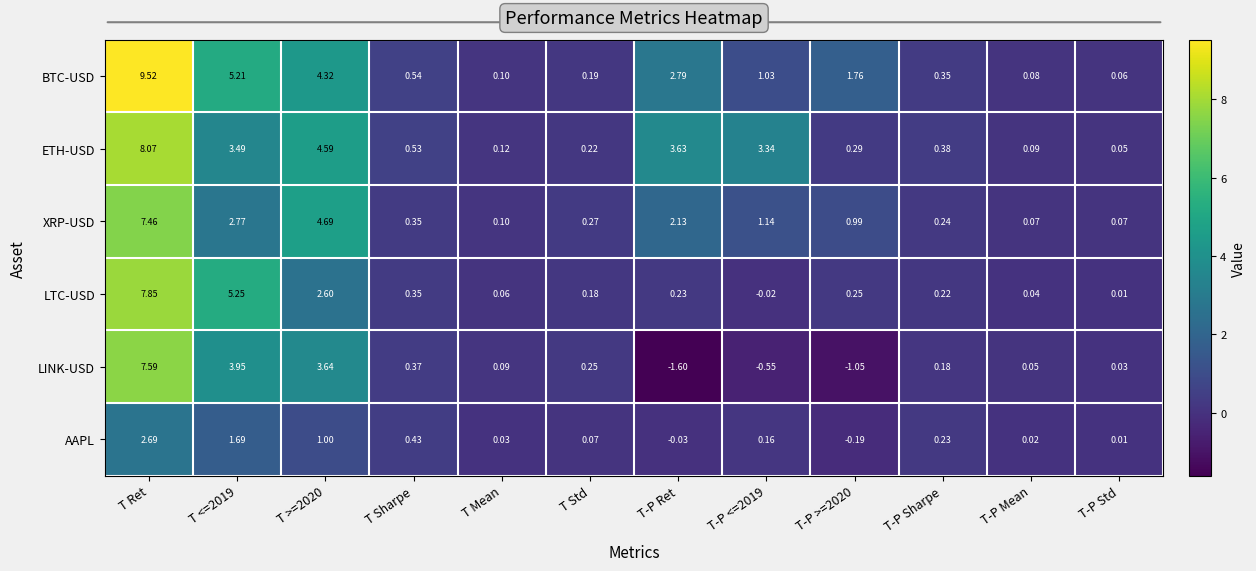

At which label is LINK-USD closest to 2?

T Sharpe